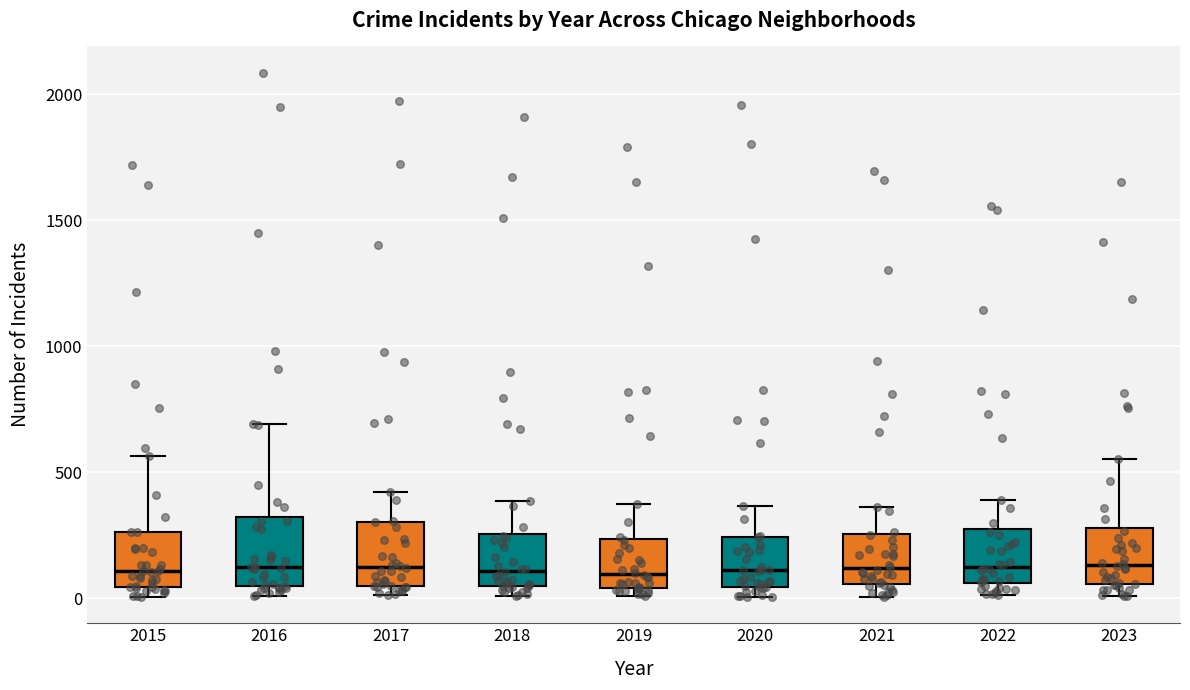

Reading left to right, read every box against the y-axis: the position of its median line, the range the box covers, and the ends of its whiskers. The values are not printed on the chart, so give them approximately, as read against the axis.

2015: median 100, box 50 to 250, whiskers 0 to 550
2016: median 150, box 50 to 300, whiskers 0 to 700
2017: median 100, box 50 to 300, whiskers 0 to 400
2018: median 100, box 50 to 250, whiskers 0 to 400
2019: median 100, box 50 to 250, whiskers 0 to 400
2020: median 100, box 50 to 250, whiskers 0 to 350
2021: median 100, box 50 to 250, whiskers 0 to 350
2022: median 100, box 50 to 250, whiskers 0 to 400
2023: median 150, box 50 to 300, whiskers 0 to 550